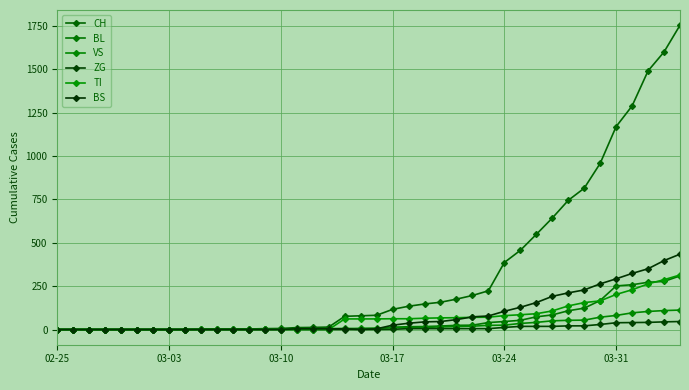

How many distinct data groups are displayed?

6